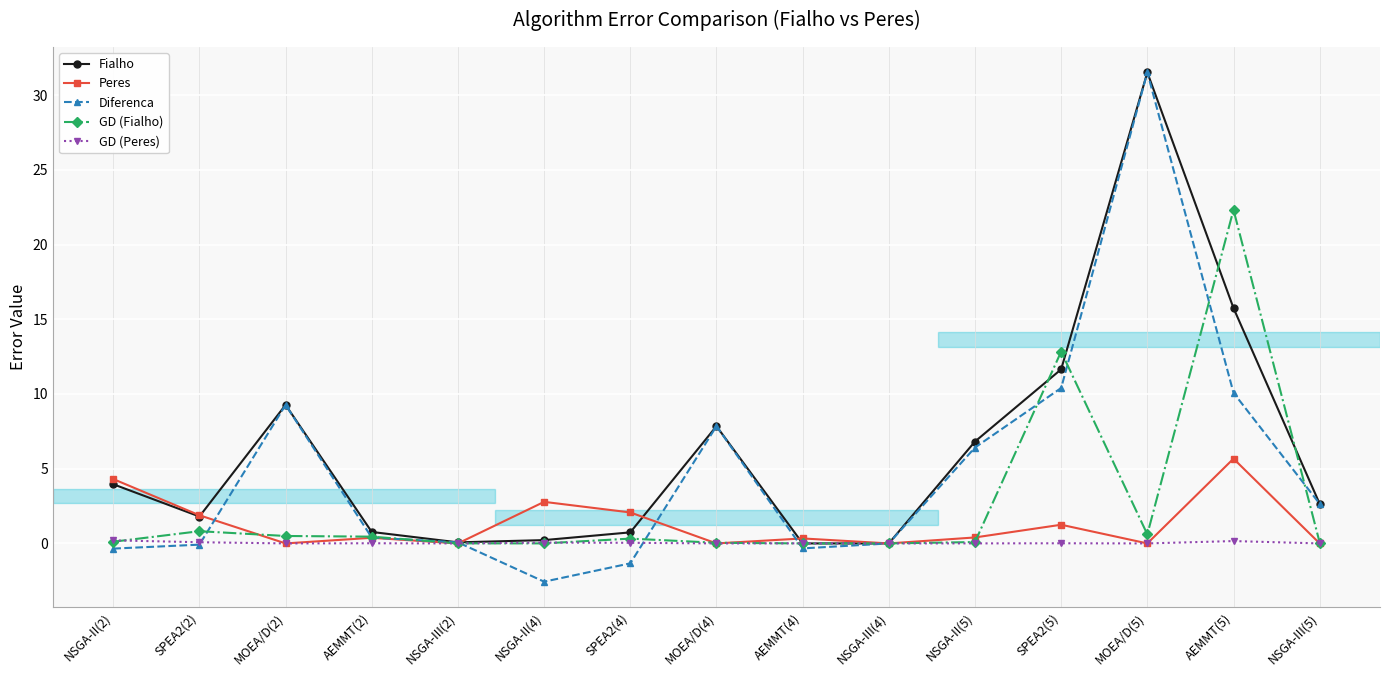

Rank the series by their average value, from highest to lowest.

Fialho, Diferenca, GD (Fialho), Peres, GD (Peres)